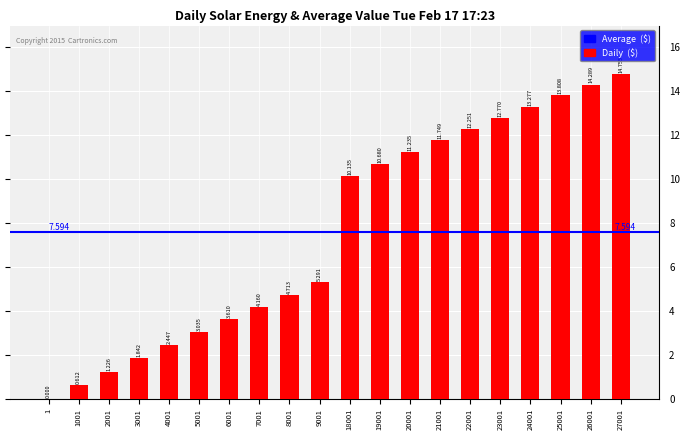

How many data points are above 10?

10